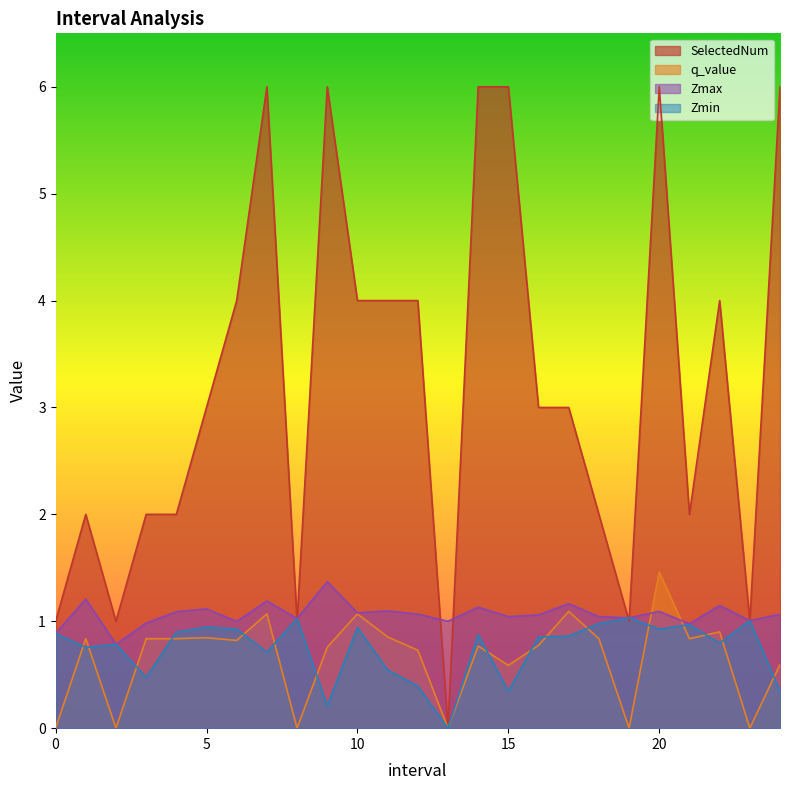

Reading left to right, list all the values displayed in this chart.

Zmax: 0.0=0.9	1.0=1.2	2.0=0.8	3.0=1.0	4.0=1.1	5.0=1.1	6.0=1.0	7.0=1.2	8.0=1.0	9.0=1.4	10.0=1.1	11.0=1.1	12.0=1.1	13.0=1.0	14.0=1.1	15.0=1.0	16.0=1.1	17.0=1.2	18.0=1.0	19.0=1.0	20.0=1.1	21.0=1.0	22.0=1.1	23.0=1.0	24.0=1.1
Zmin: 0.0=0.9	1.0=0.8	2.0=0.8	3.0=0.5	4.0=0.9	5.0=0.9	6.0=0.9	7.0=0.7	8.0=1.0	9.0=0.2	10.0=0.9	11.0=0.5	12.0=0.4	13.0=0.0	14.0=0.9	15.0=0.3	16.0=0.9	17.0=0.9	18.0=1.0	19.0=1.0	20.0=0.9	21.0=1.0	22.0=0.8	23.0=1.0	24.0=0.3
q_value: 0.0=0.0	1.0=0.8	2.0=0.0	3.0=0.8	4.0=0.8	5.0=0.8	6.0=0.8	7.0=1.1	8.0=0.0	9.0=0.8	10.0=1.1	11.0=0.9	12.0=0.7	13.0=0.0	14.0=0.8	15.0=0.6	16.0=0.8	17.0=1.1	18.0=0.8	19.0=0.0	20.0=1.5	21.0=0.8	22.0=0.9	23.0=0.0	24.0=0.6
SelectedNum: 0.0=1.0	1.0=2.0	2.0=1.0	3.0=2.0	4.0=2.0	5.0=3.0	6.0=4.0	7.0=6.0	8.0=1.0	9.0=6.0	10.0=4.0	11.0=4.0	12.0=4.0	13.0=0.0	14.0=6.0	15.0=6.0	16.0=3.0	17.0=3.0	18.0=2.0	19.0=1.0	20.0=6.0	21.0=2.0	22.0=4.0	23.0=1.0	24.0=6.0